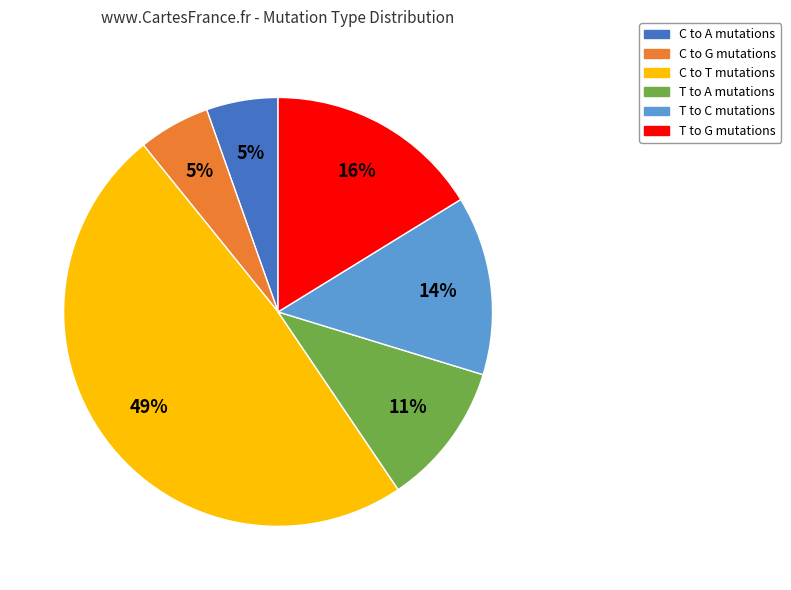

Does any single category account for the majority?

No